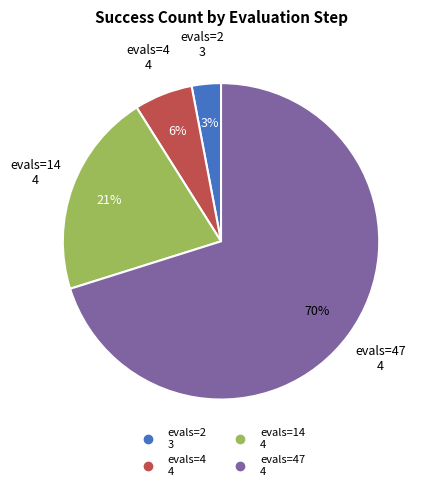

To the nearest percent, what is the difference between the largest and smallest slice percentages?

67%